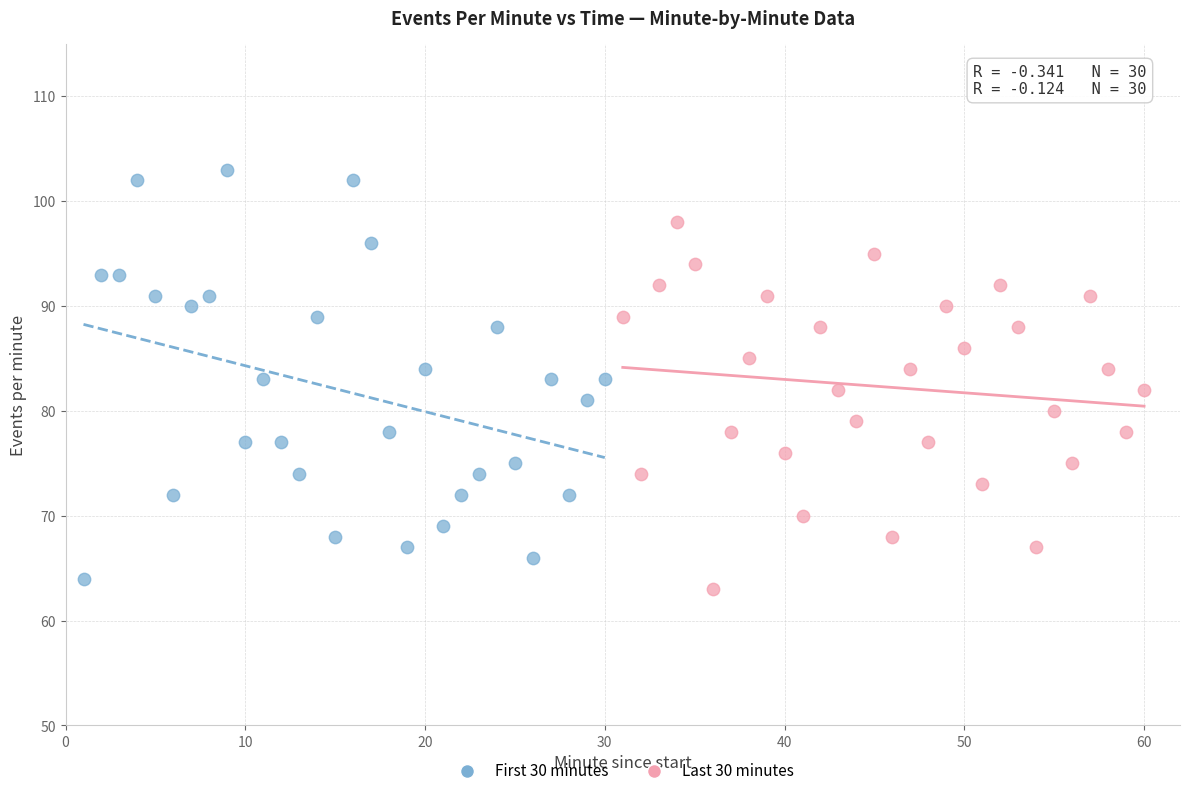

Which series reaches the minimum Y coordinate?

Last 30 minutes